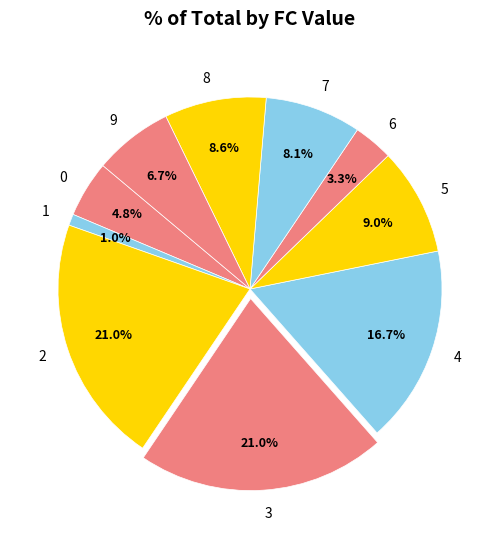

Is there a majority slice in this chart?

No